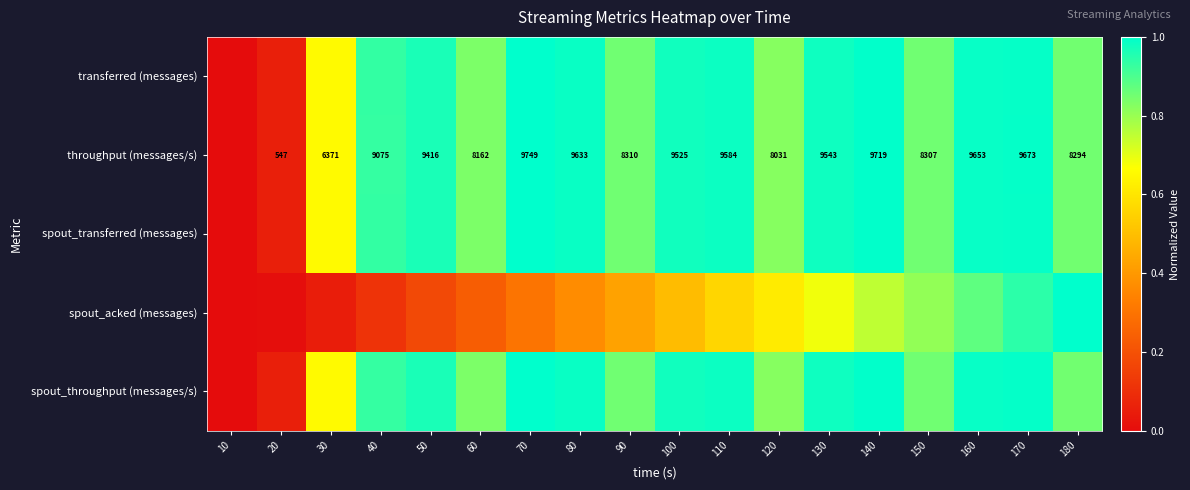

Rank the series by their maximum value, from lowest to highest.

transferred (messages), throughput (messages/s), spout_transferred (messages), spout_acked (messages), spout_throughput (messages/s)